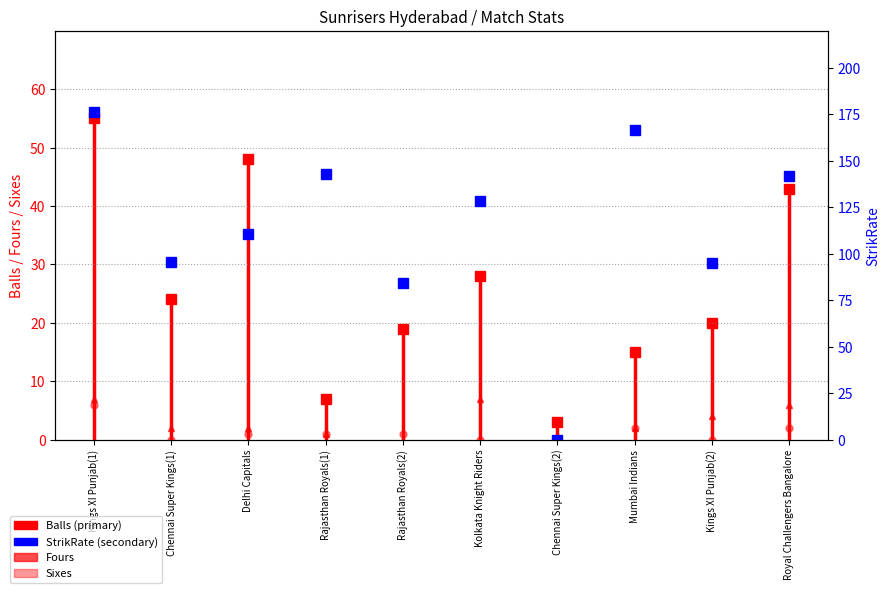

True or false: Sixes has more than 0 interior local peaks.

True